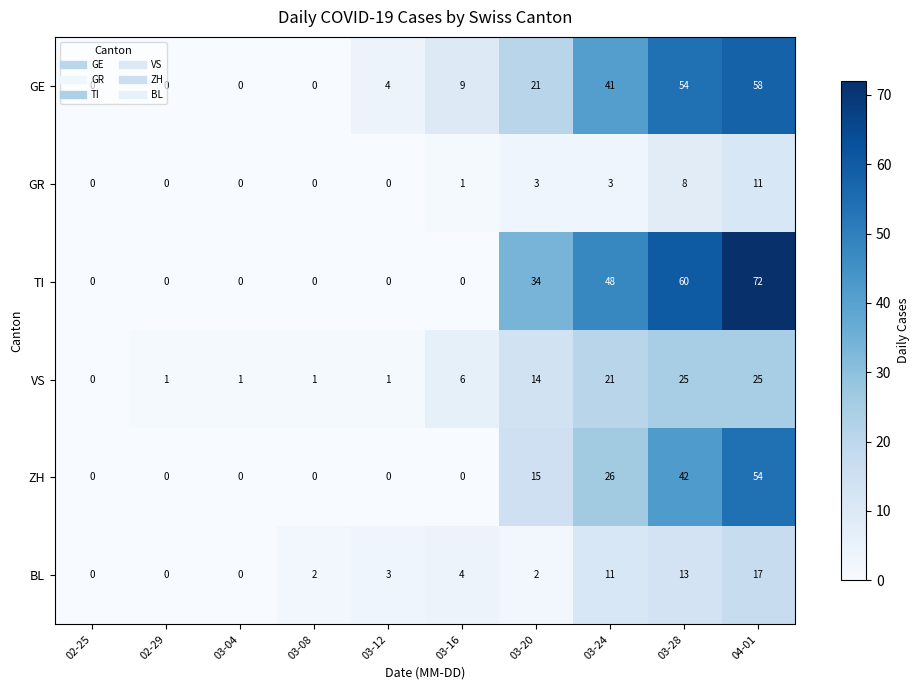

How many positive values does the TI series have?

4